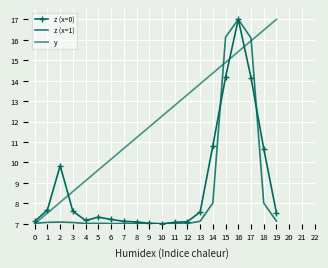

What is the approximate value of z (x=1) at 13?

7.1